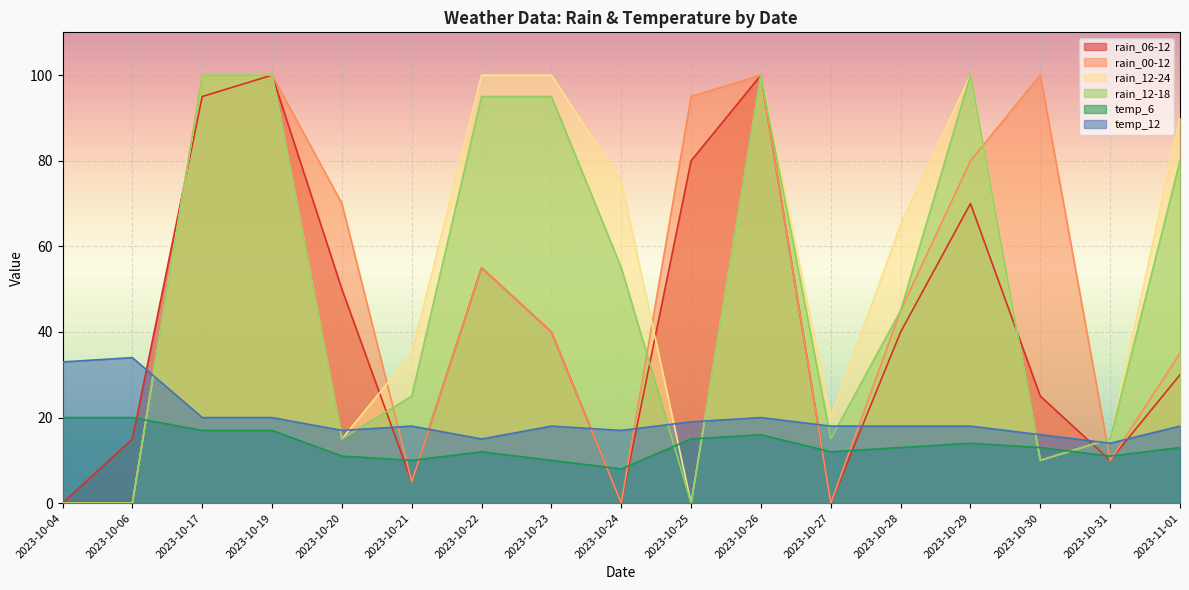

Read the rain_12-18 value at 2023-10-22.

95